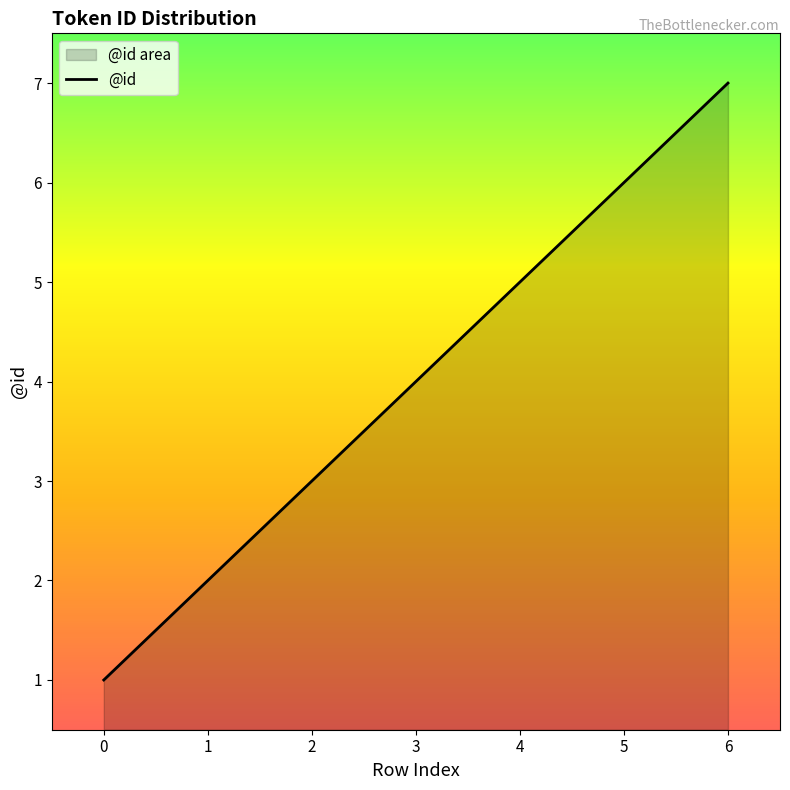

What is the sum of the values at 3 and 5?

10